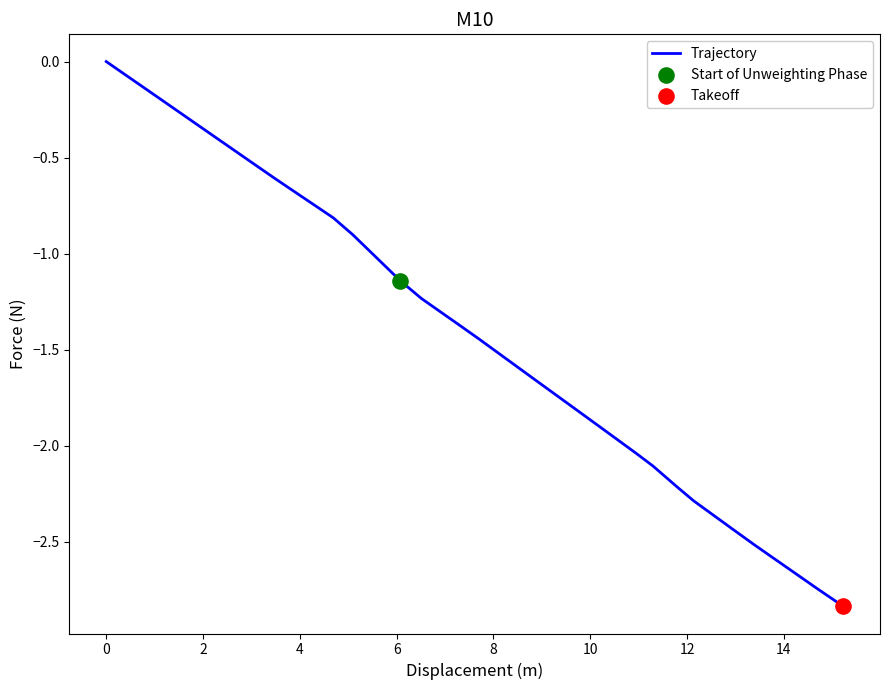

What is the difference between the maximum and minimum values?

2.8